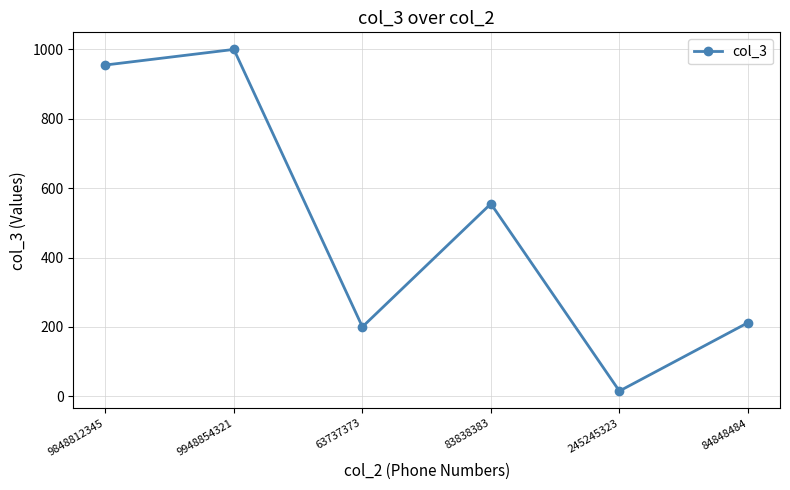

What is the label of the 5th point from the right?

9948854321